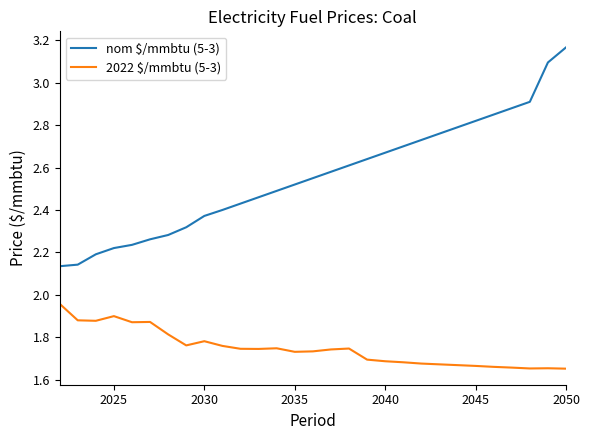

Which series has the largest range (max minus min)?

nom $/mmbtu (5-3)